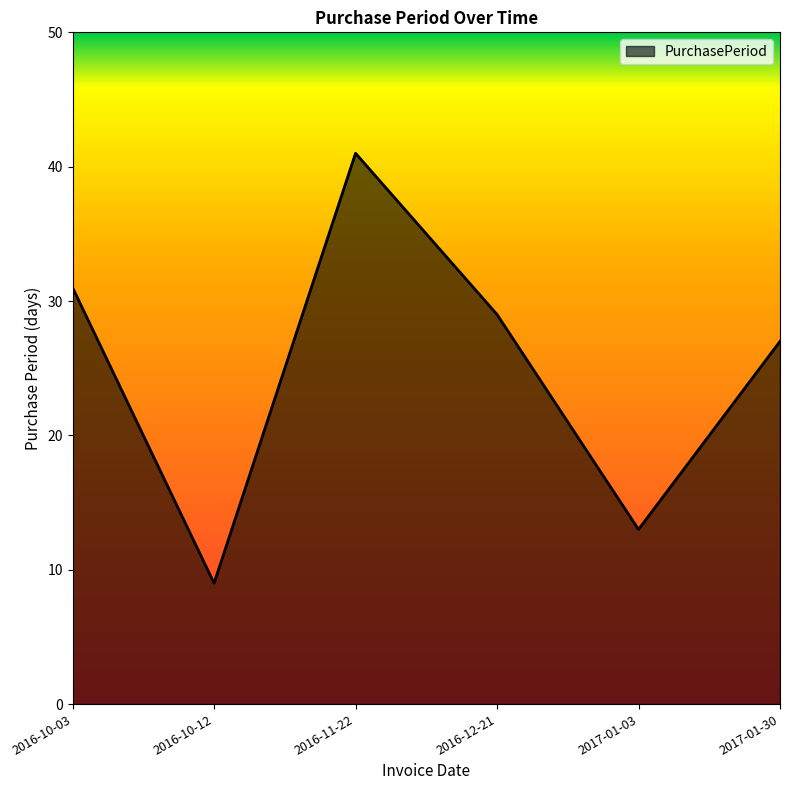

What is the difference between the second highest and minimum values?

22